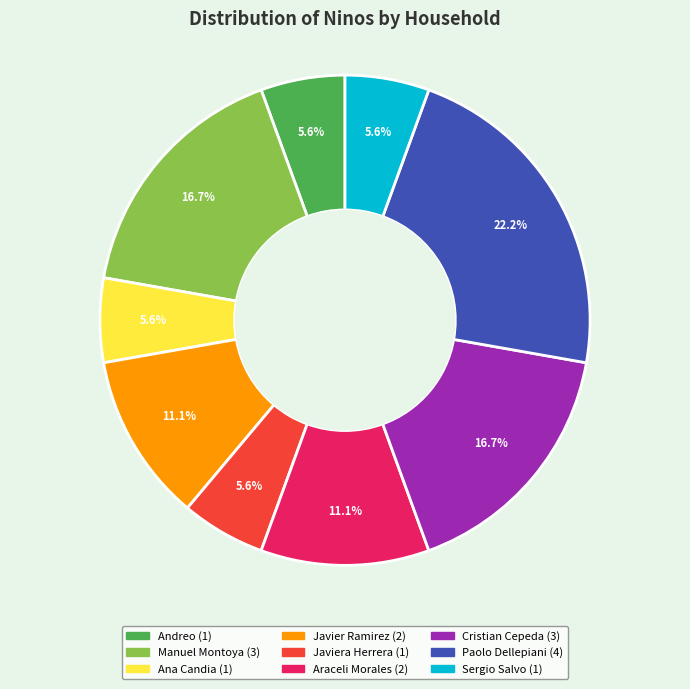

Does any single category account for the majority?

No